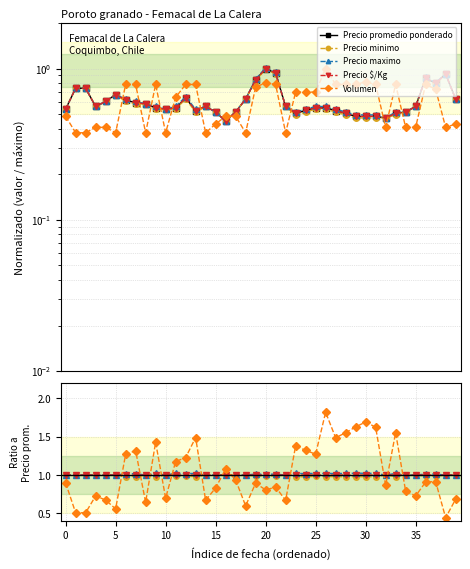

How many series are shown in this chart?

5